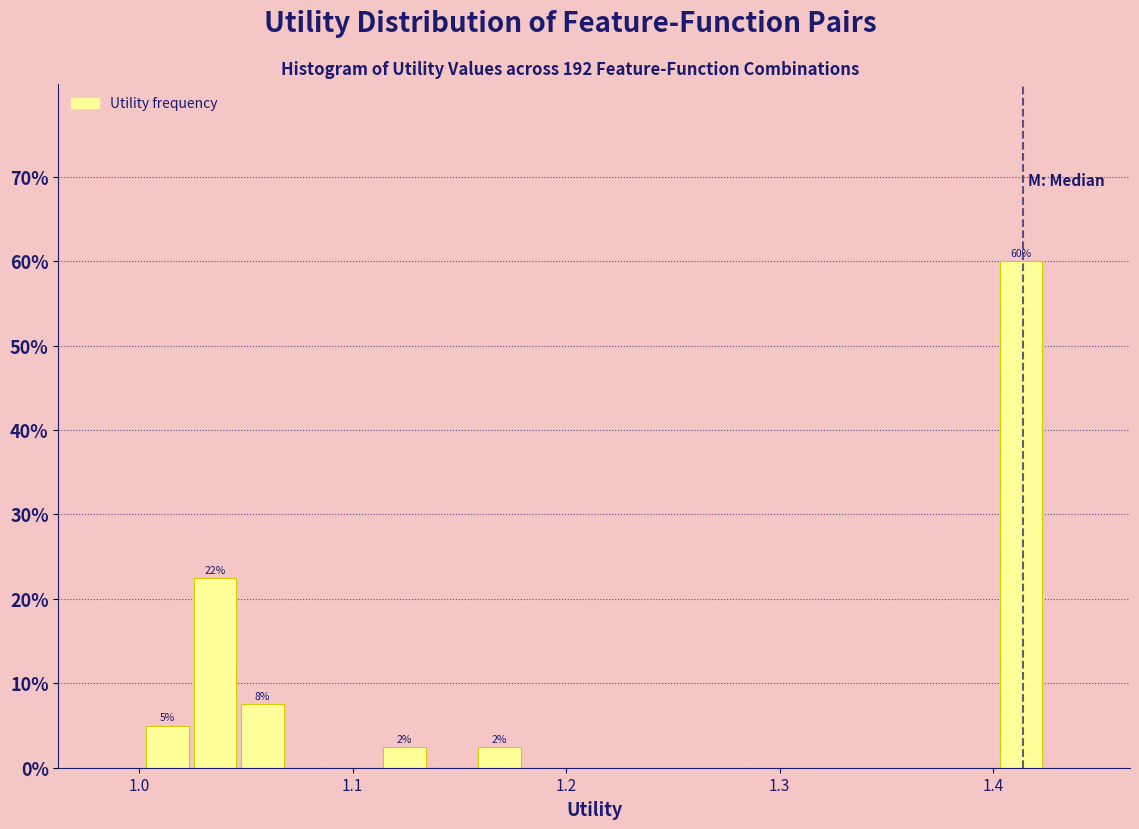

Around what value on the x-axis is the tallest bar? Give the approximate position of its centre, as read against the axis.

1.41